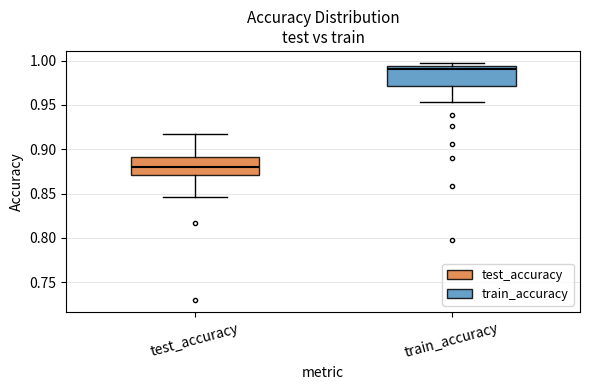

Which box's median line is the lowest?

test_accuracy